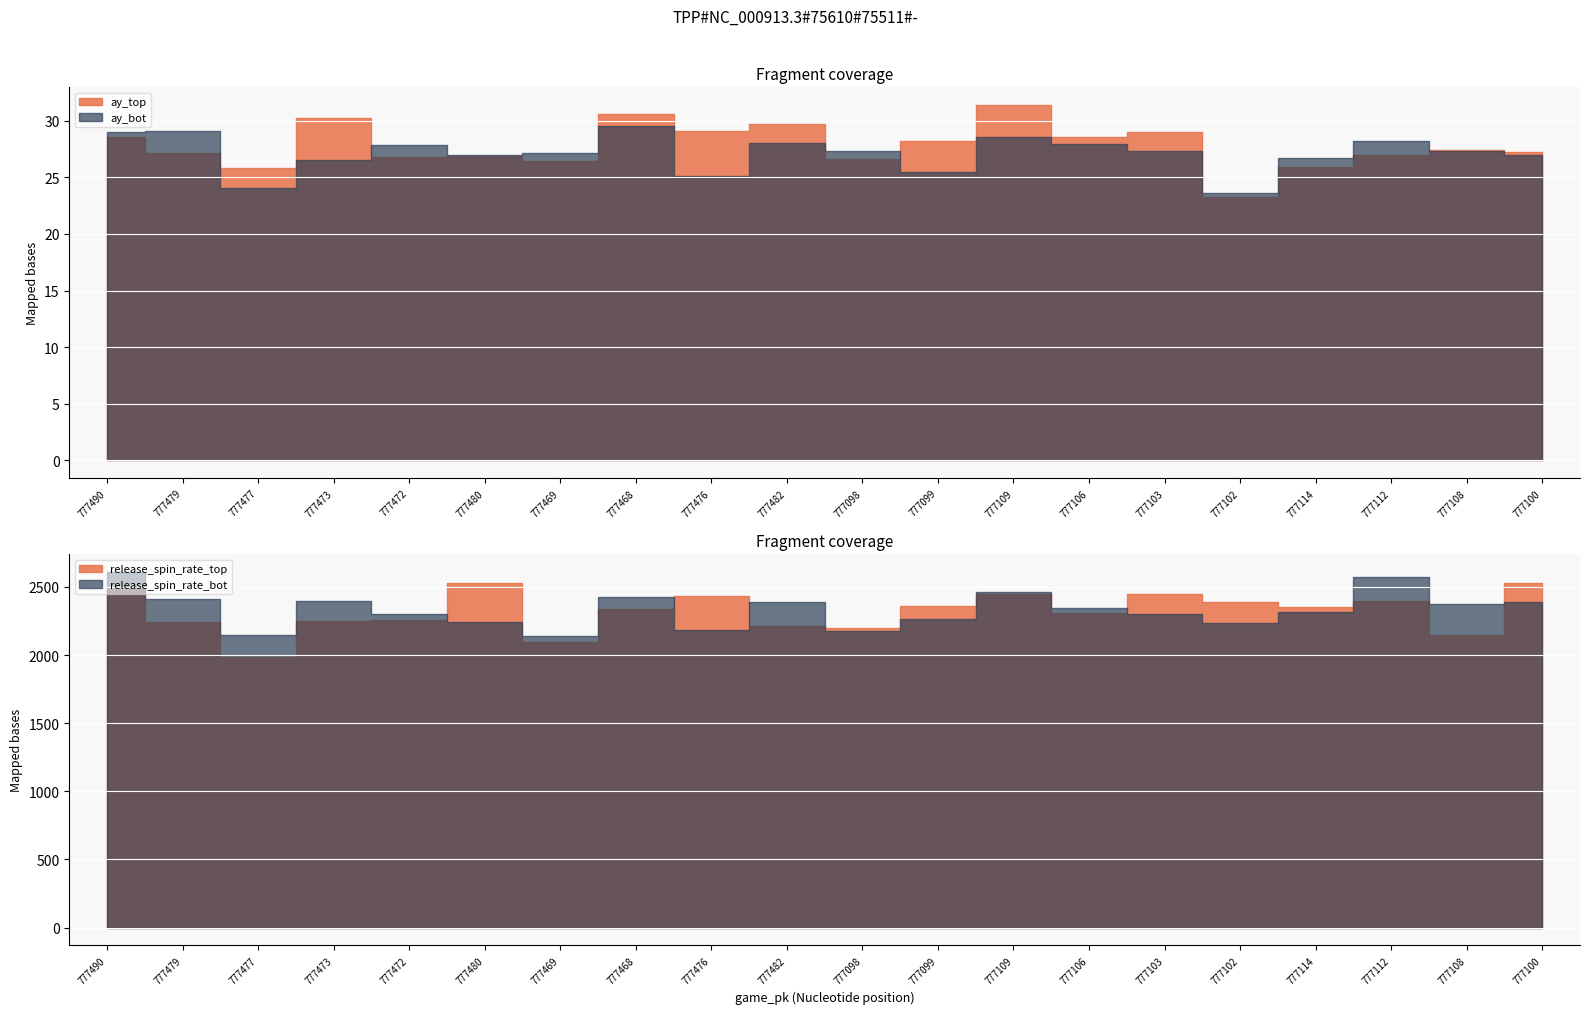

True or false: release_spin_rate_bot has a value of 996.3 at 777472.

False